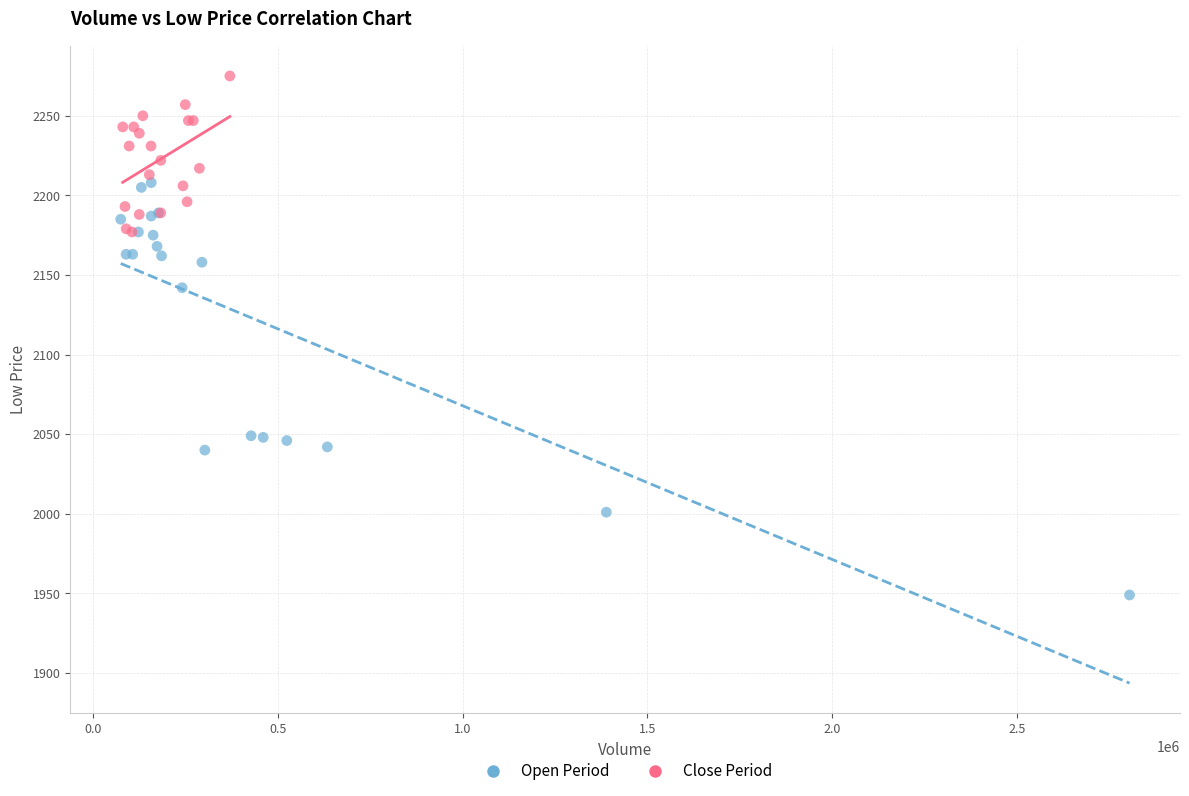

Which series has the largest Y range (max minus min)?

Open Period